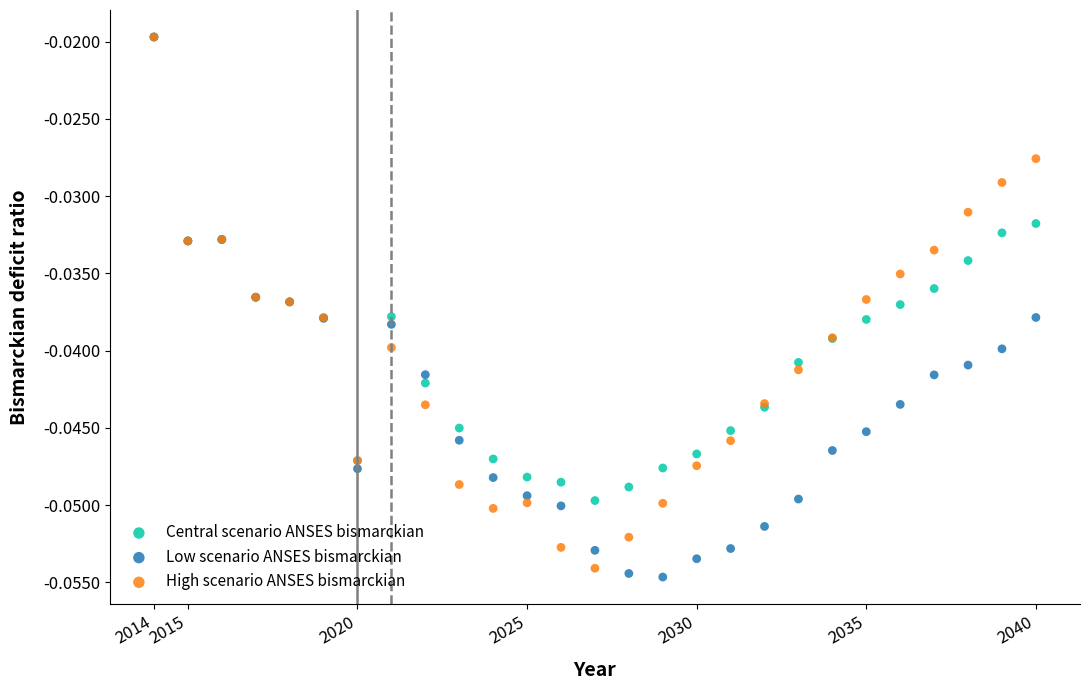

What are all the series names shown in the legend?

Central scenario ANSES bismarckian, Low scenario ANSES bismarckian, High scenario ANSES bismarckian